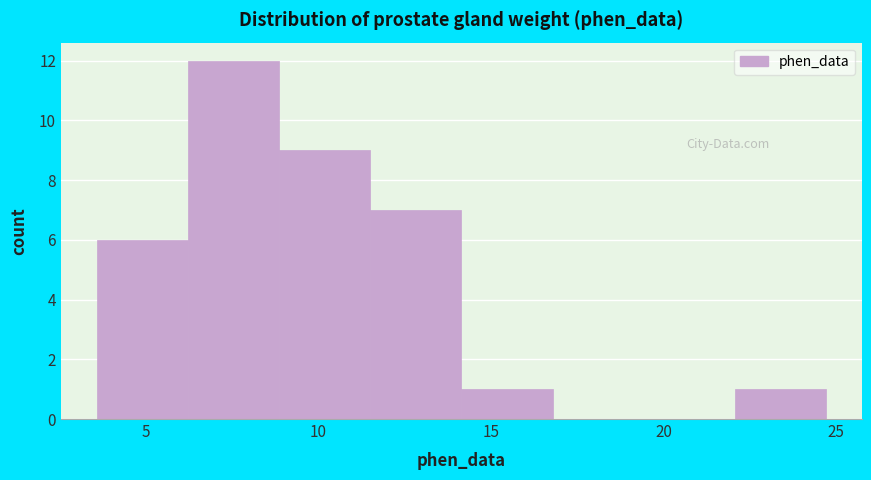

What is the height of the bar covering 14.0 to 17.0 on the x-axis? Neither the bar edges nor the heights are printed on the chart, so give them approximately, as read against the axes.

1